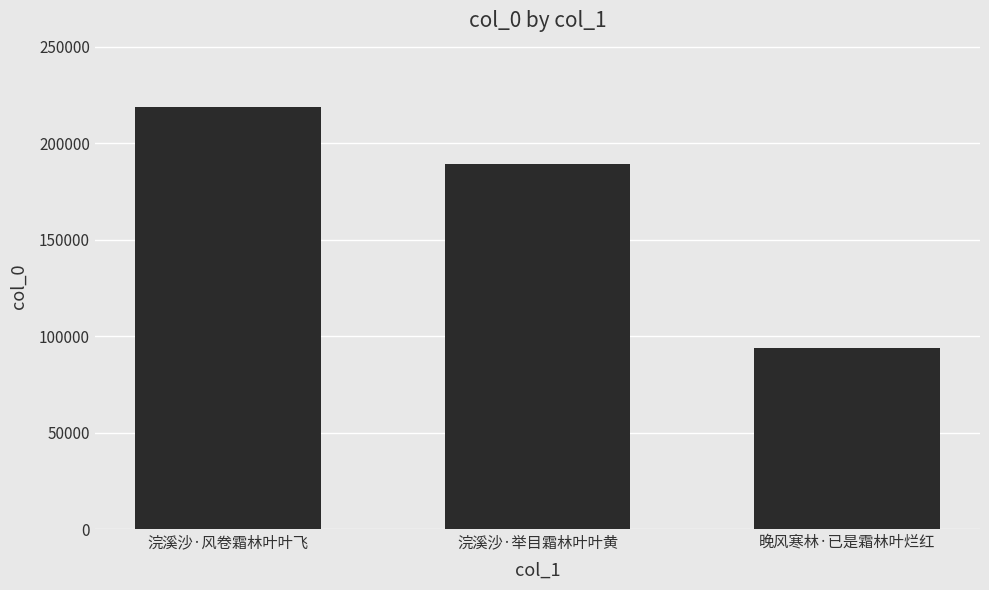

Where is the data nearest to the value 156220?

浣溪沙·举目霜林叶叶黄